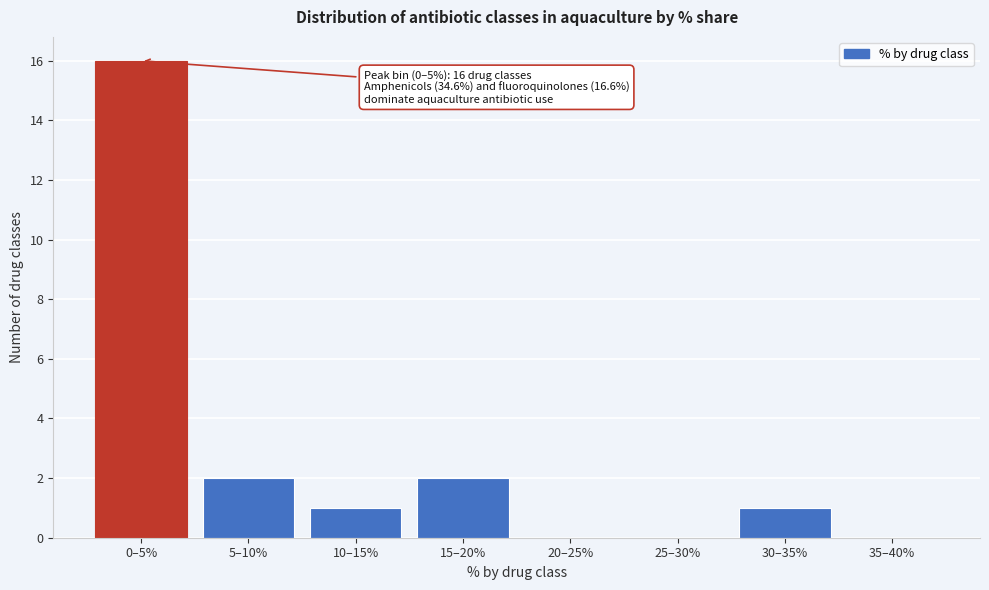

Reading left to right, what are all the values shown in this chart?

0–5%=16	5–10%=2	10–15%=1	15–20%=2	20–25%=0	25–30%=0	30–35%=1	35–40%=0